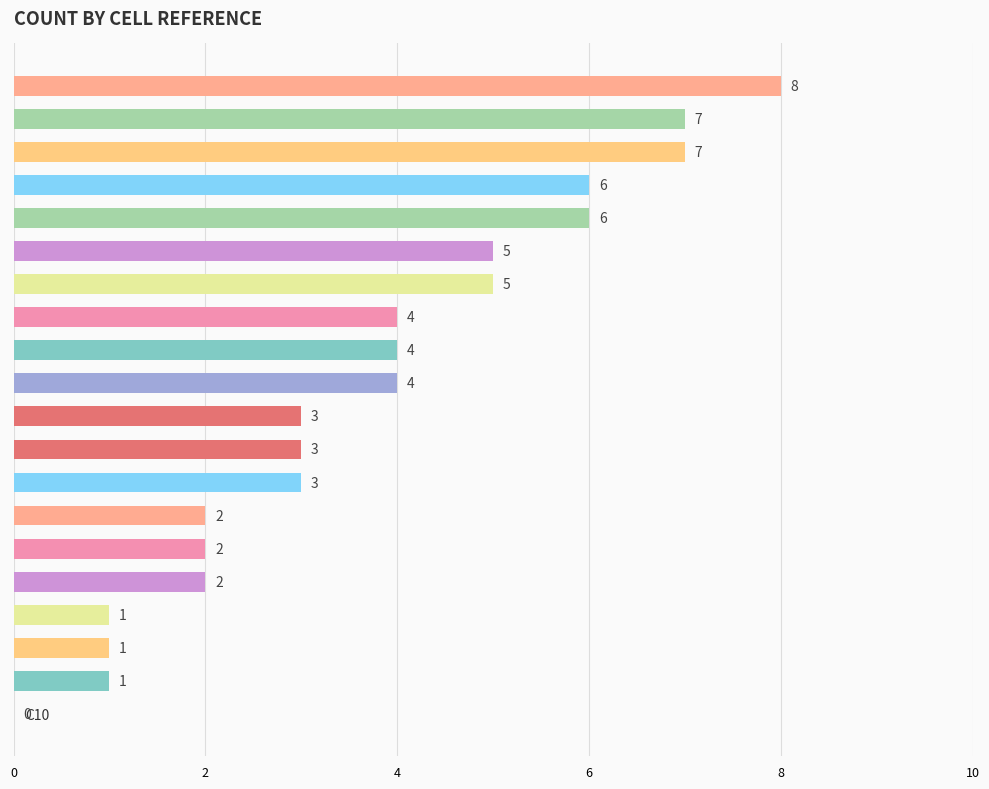

Reading top to bottom, extract all data points from this chart.

H16=8	E7=7	H15=7	D8=6	G14=6	C8=5	G16=5	B16=4	D9=4	F13=4	B15=3	F9=3	F14=3	E13=2	F10=2	F12=2	E11=1	E12=1	G11=1	C10=0